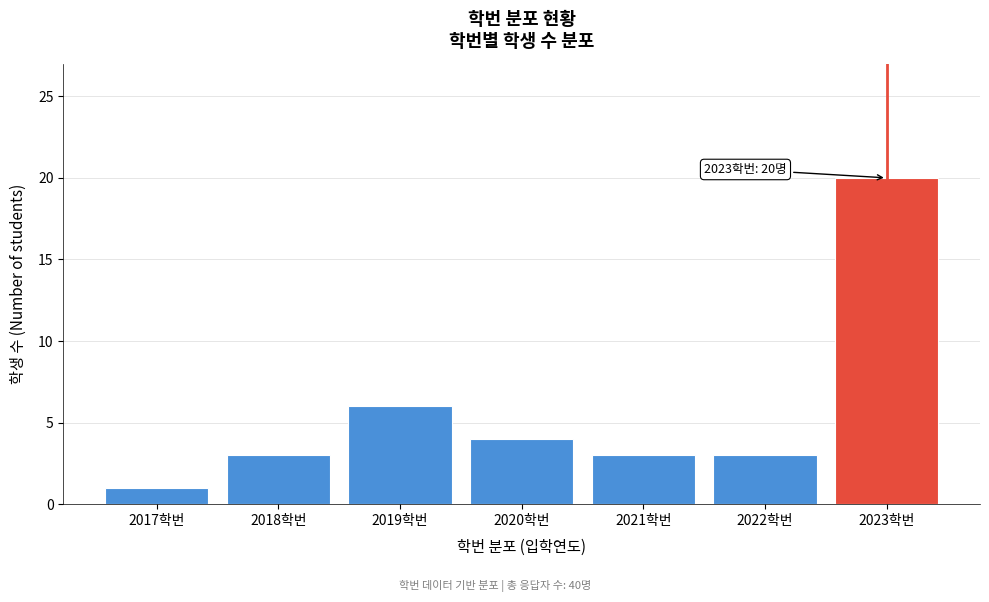

Reading left to right, extract all data points from this chart.

1	3	6	4	3	3	20